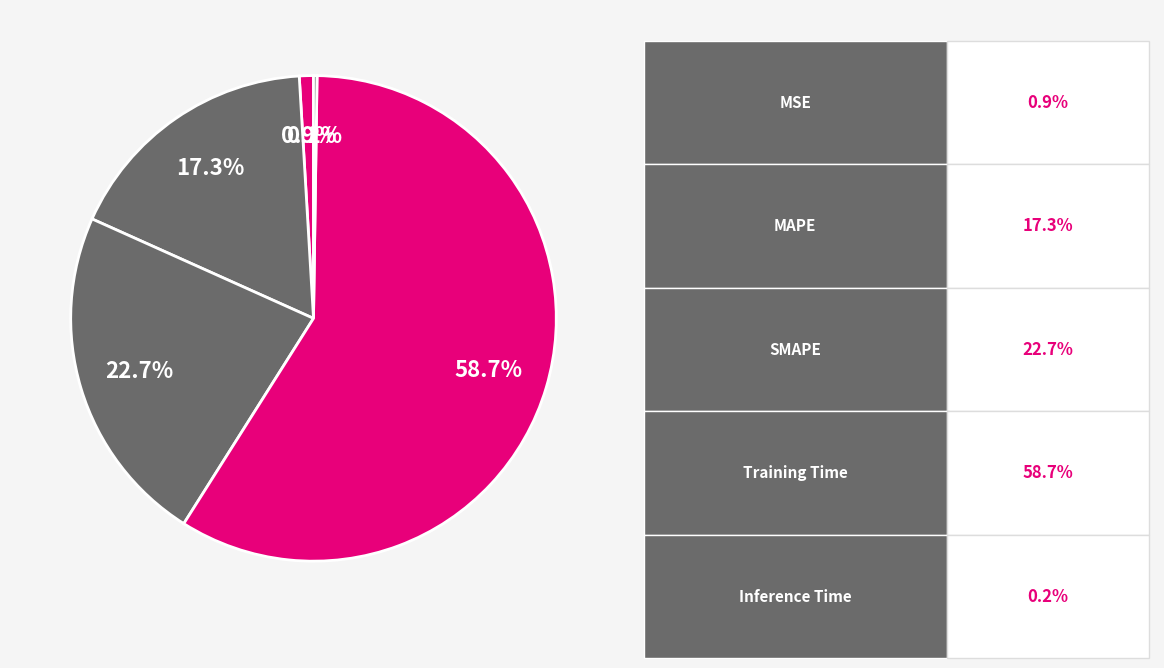

To the nearest percent, what is the difference between the largest and smallest slice percentages?

59%